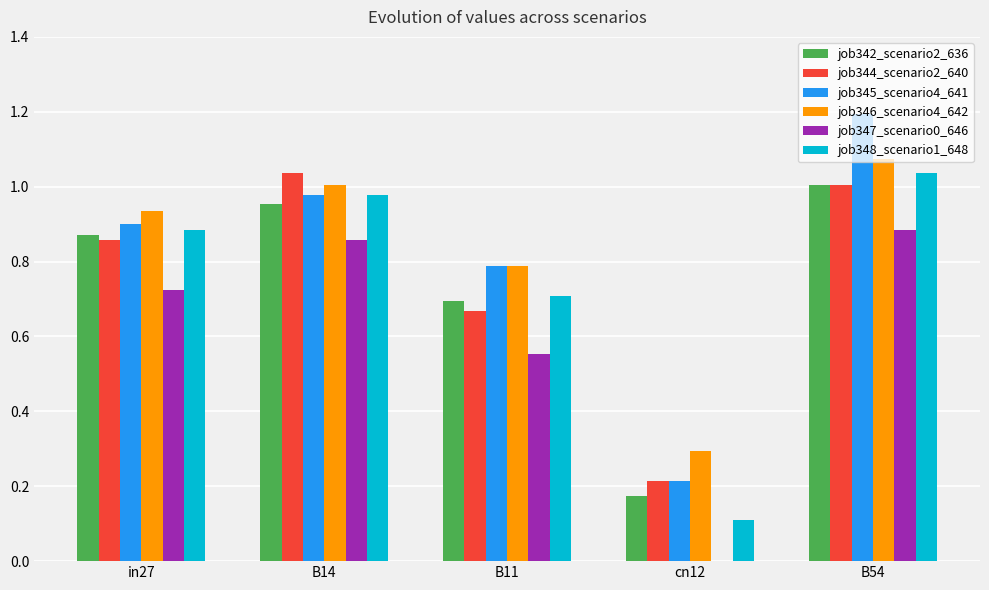

The job346_scenario4_642 series shows 0.3 at B11. True or false?

False